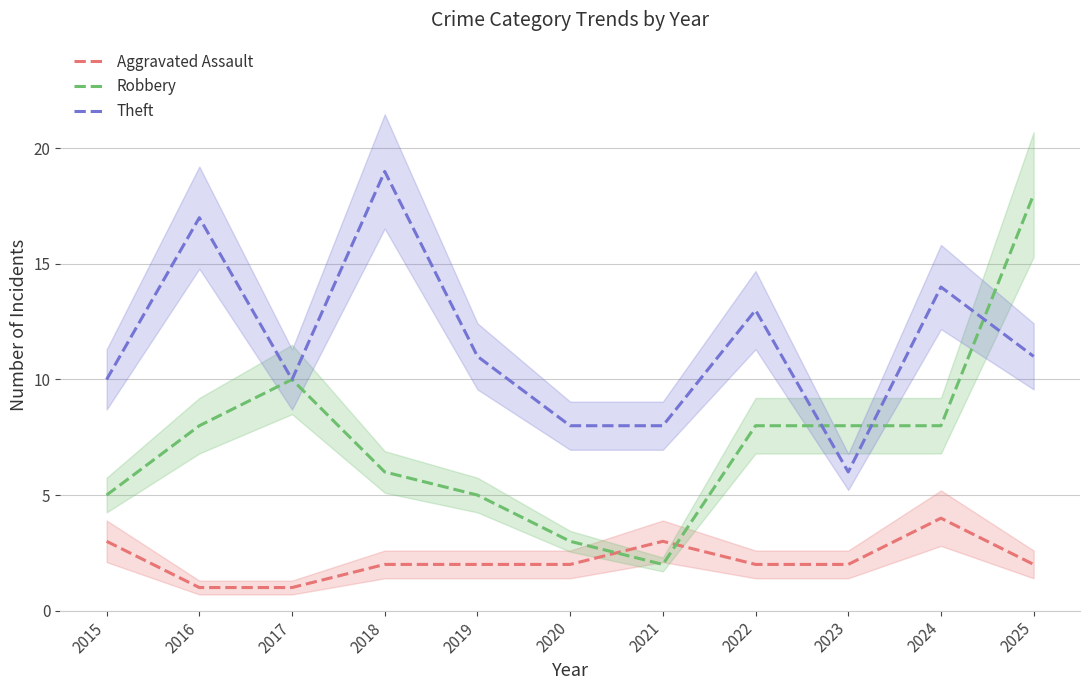

True or false: Aggravated Assault has more than 0 points higher than both neighbors.

True